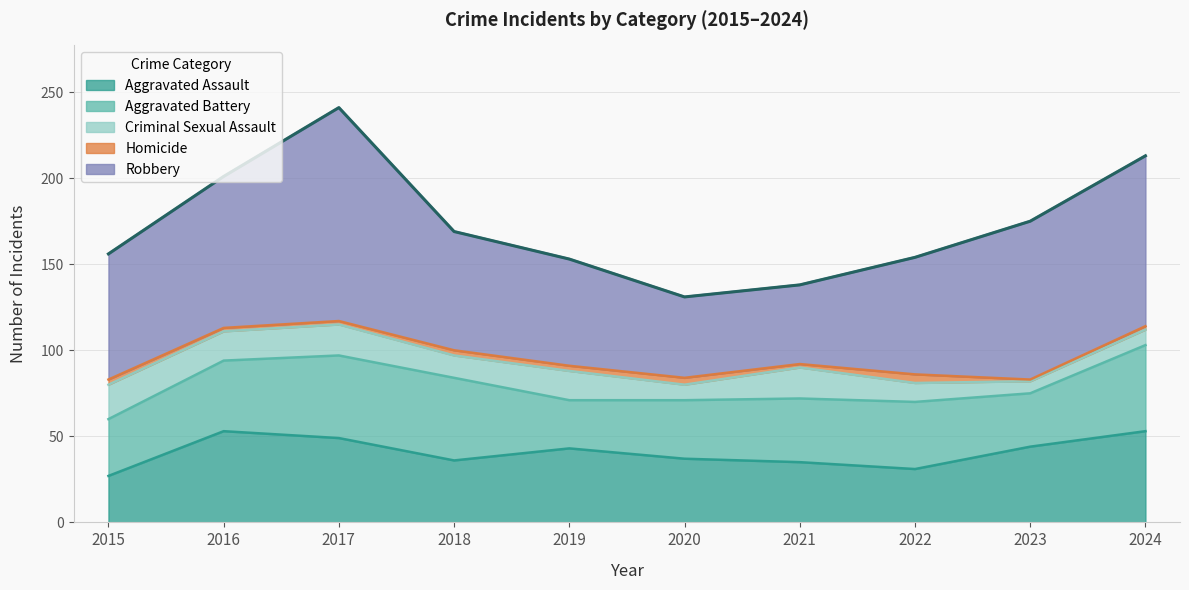

Which category has the highest value across all series?

2017